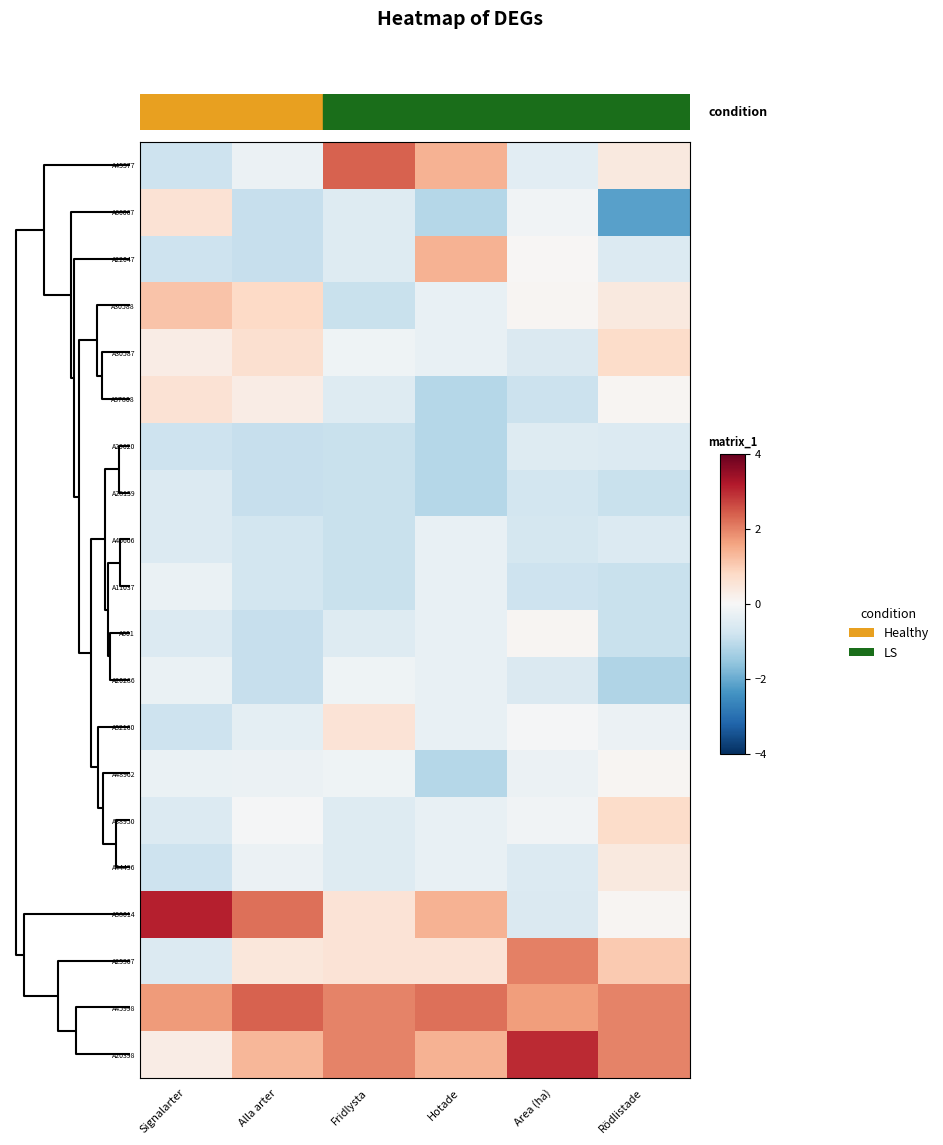

At how many categories does at least one series exceed -1?

6